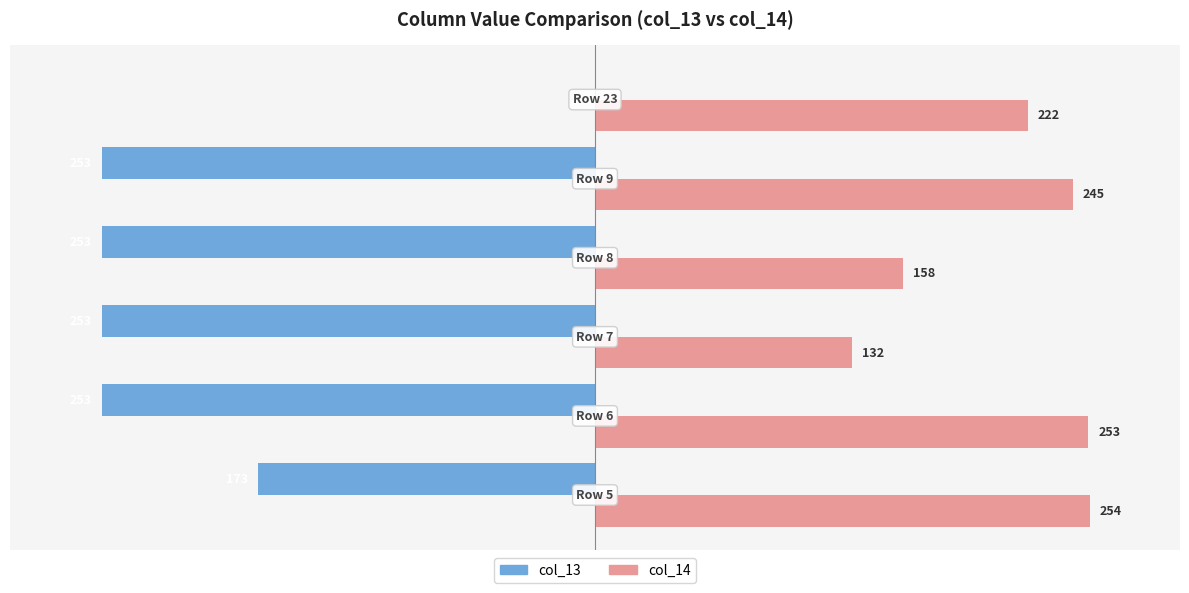

What are all the series names shown in the legend?

col_13, col_14